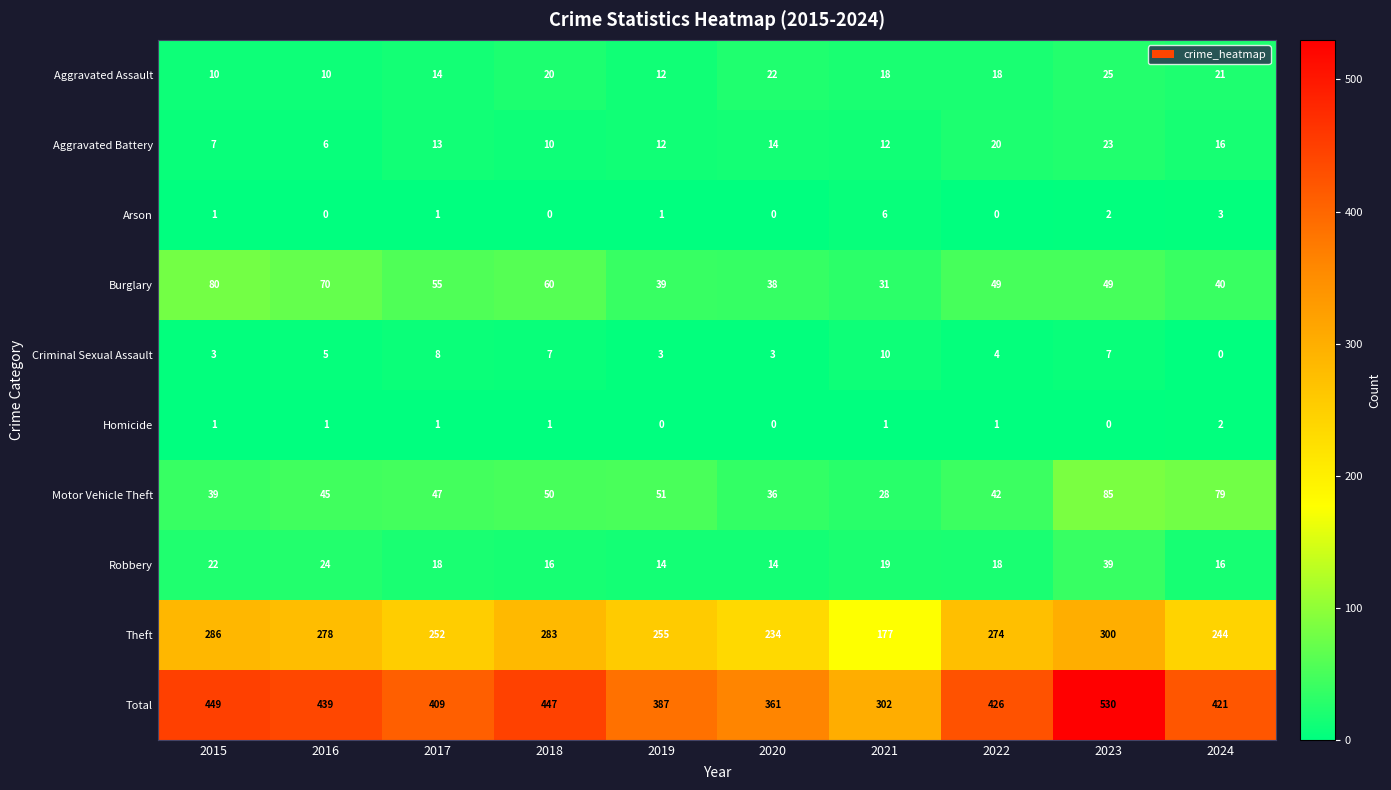

Which series has the largest total across all categories?

Total